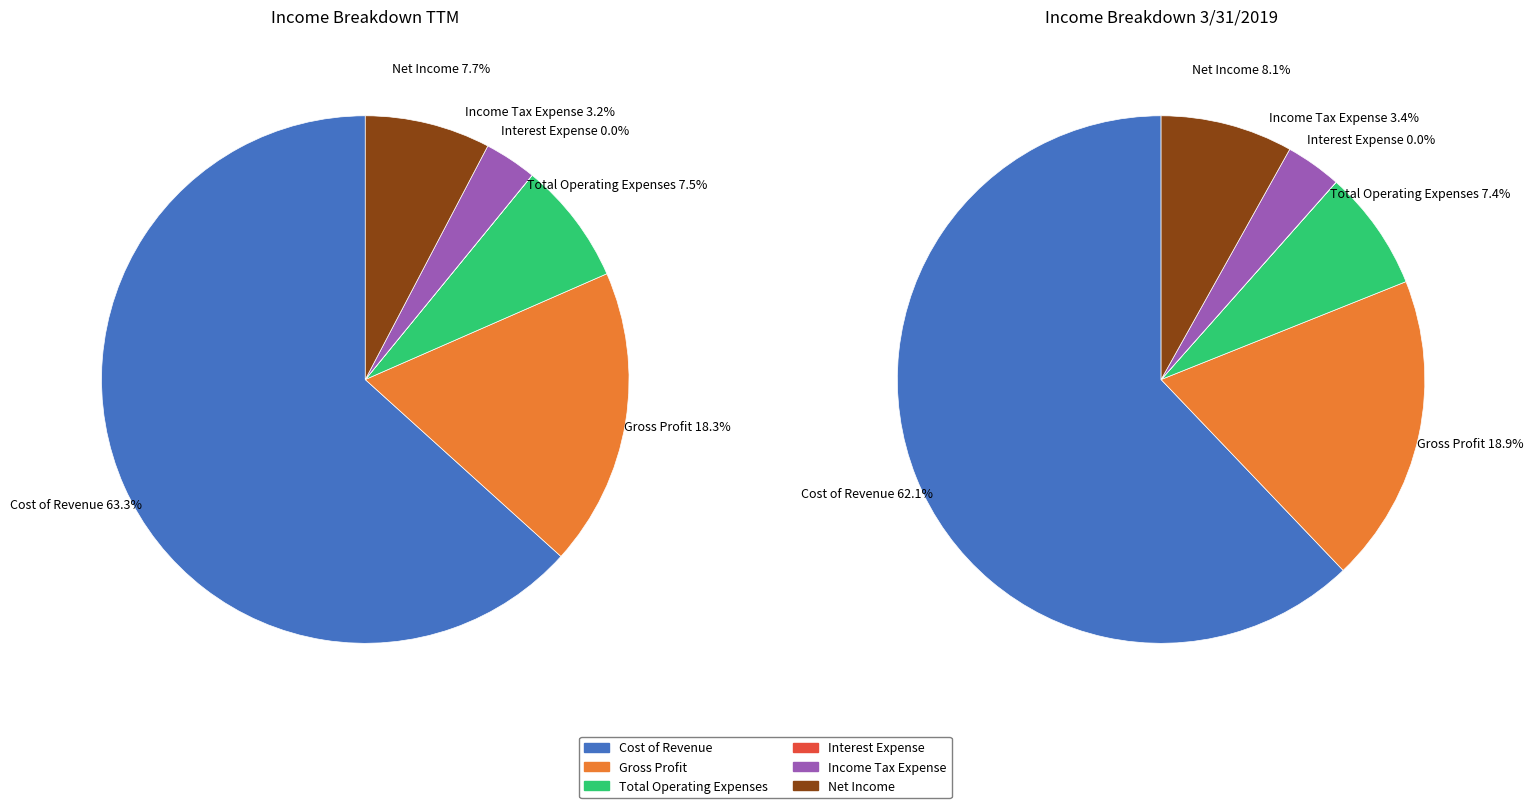

Is it true that 2 is 7% of the pie?

True